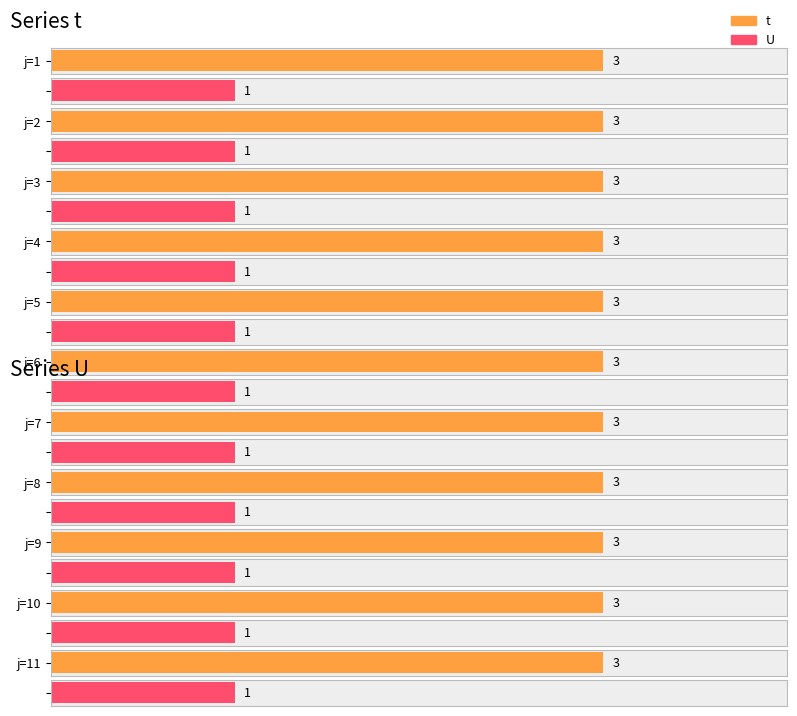

At 4, list the series in order from largest to smallest.

t, U